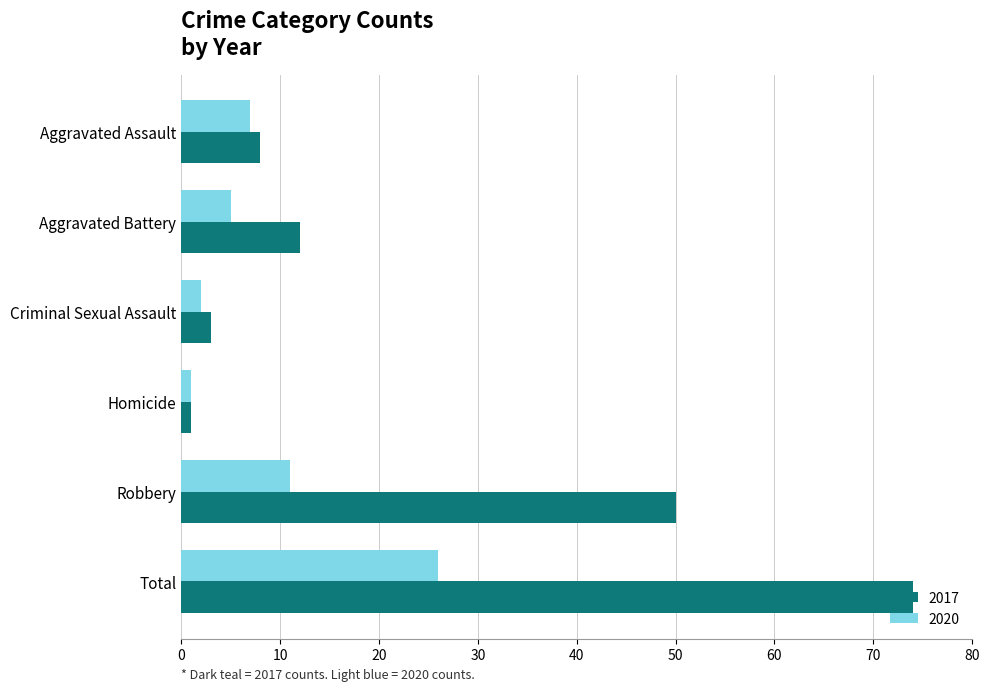

Where is 2017 nearest to the value 37?

Robbery